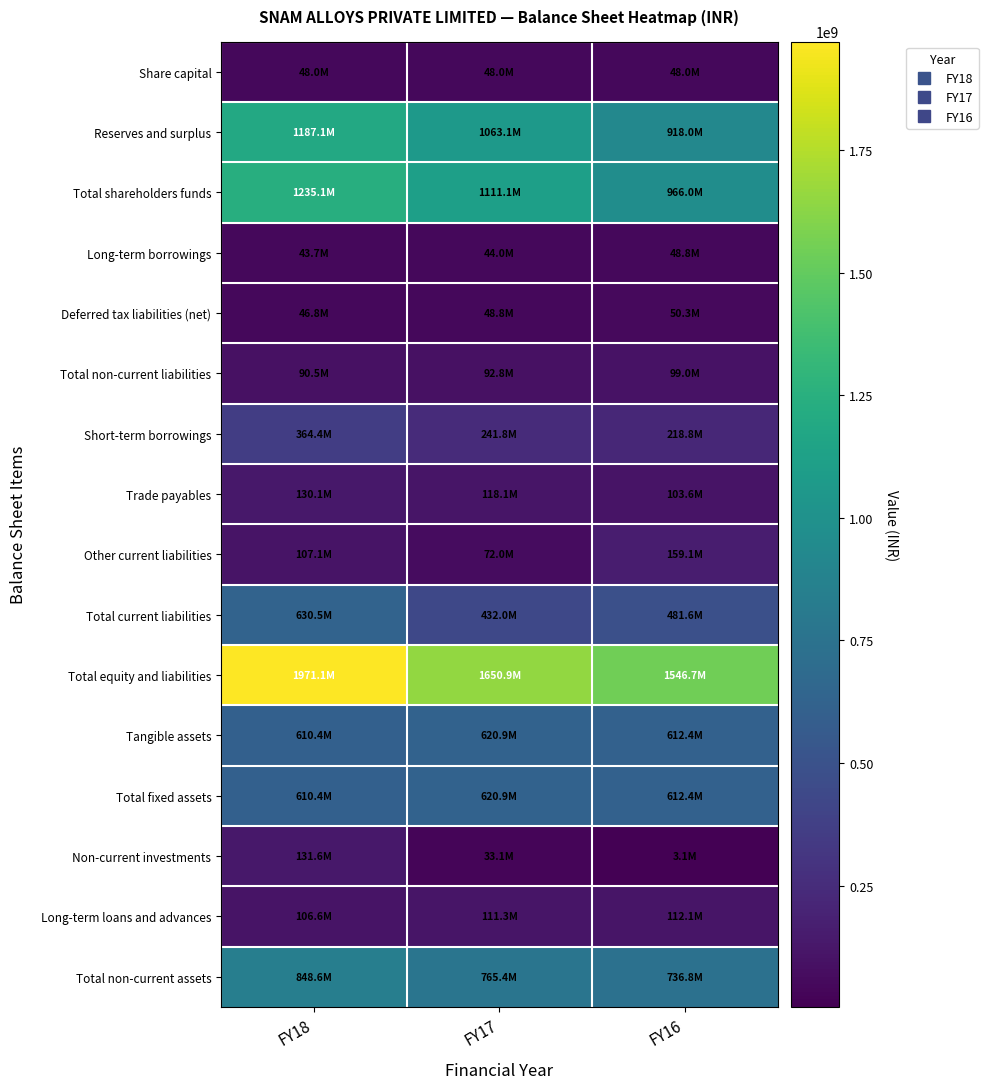

Rank the series by their maximum value, from lowest to highest.

Share capital, Long-term borrowings, Deferred tax liabilities (net), Total non-current liabilities, Long-term loans and advances, Trade payables, Non-current investments, Other current liabilities, Short-term borrowings, Tangible assets, Total fixed assets, Total current liabilities, Total non-current assets, Reserves and surplus, Total shareholders funds, Total equity and liabilities